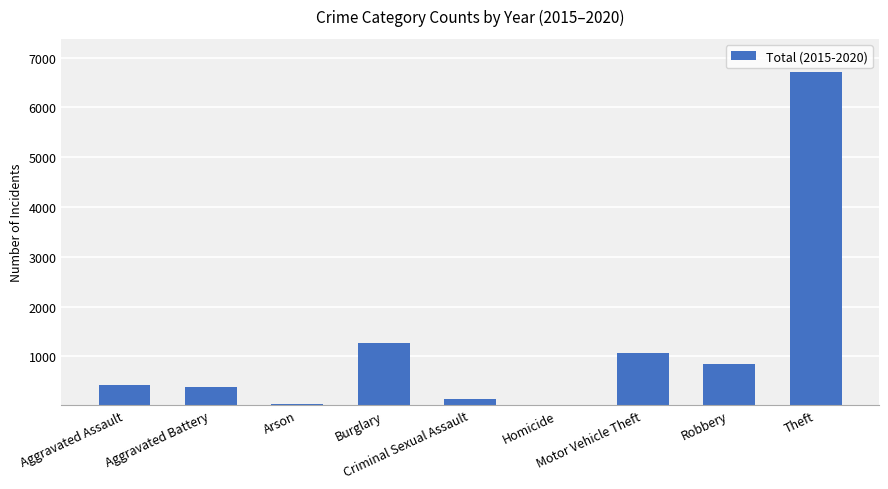

How many data points does each series have?

9